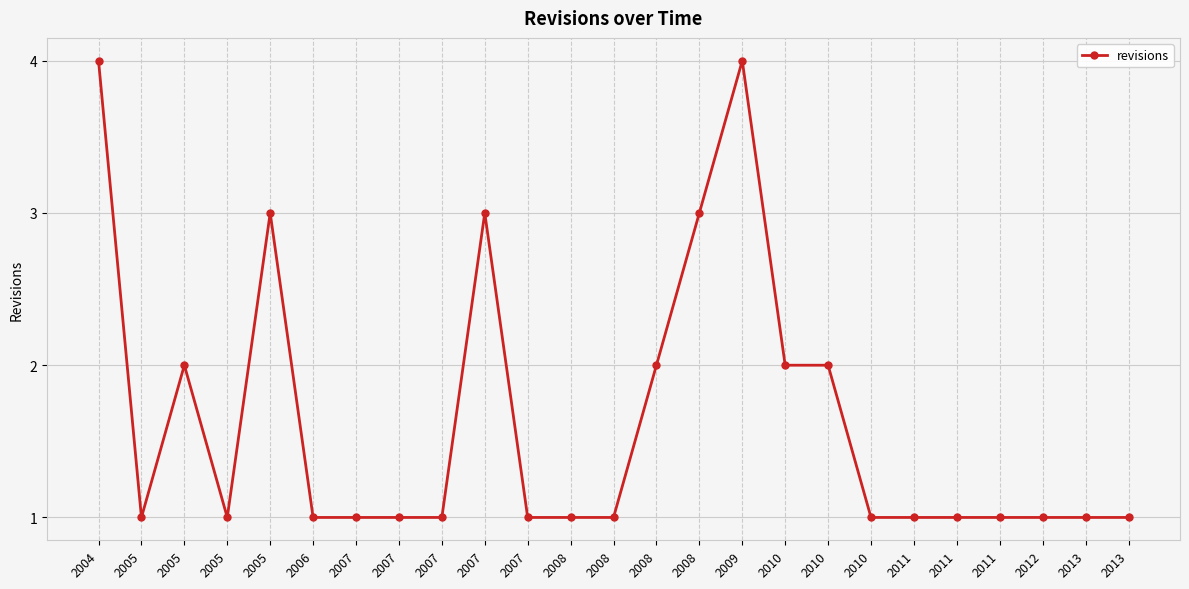

How many categories are shown in the chart?

25